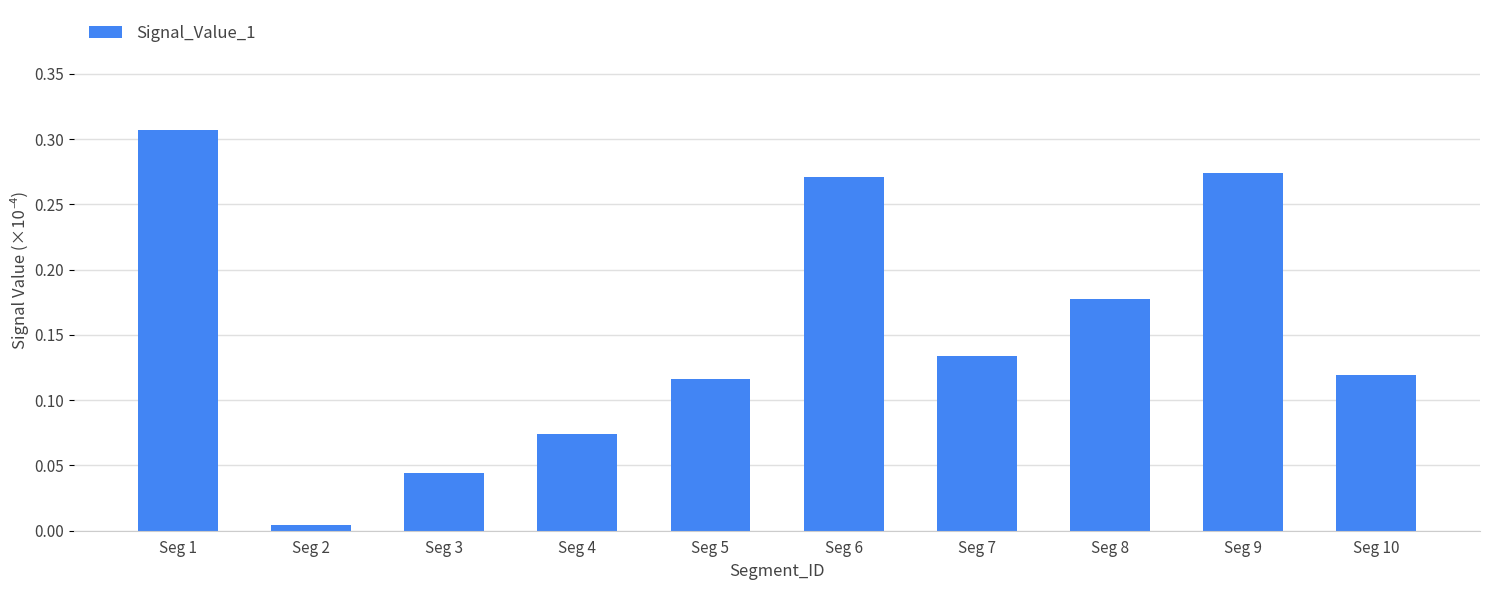

How many categories are shown in the chart?

10